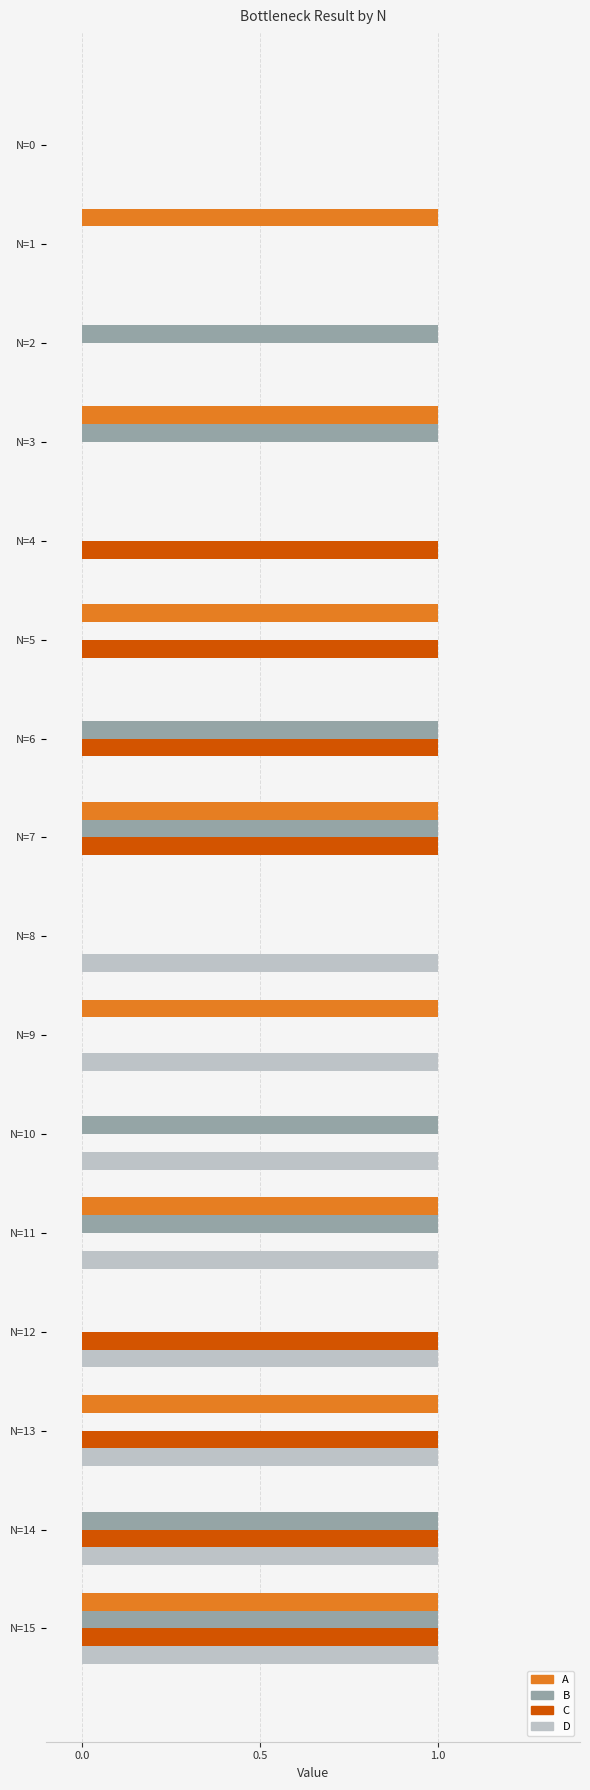

What is the sum of all A values?

8